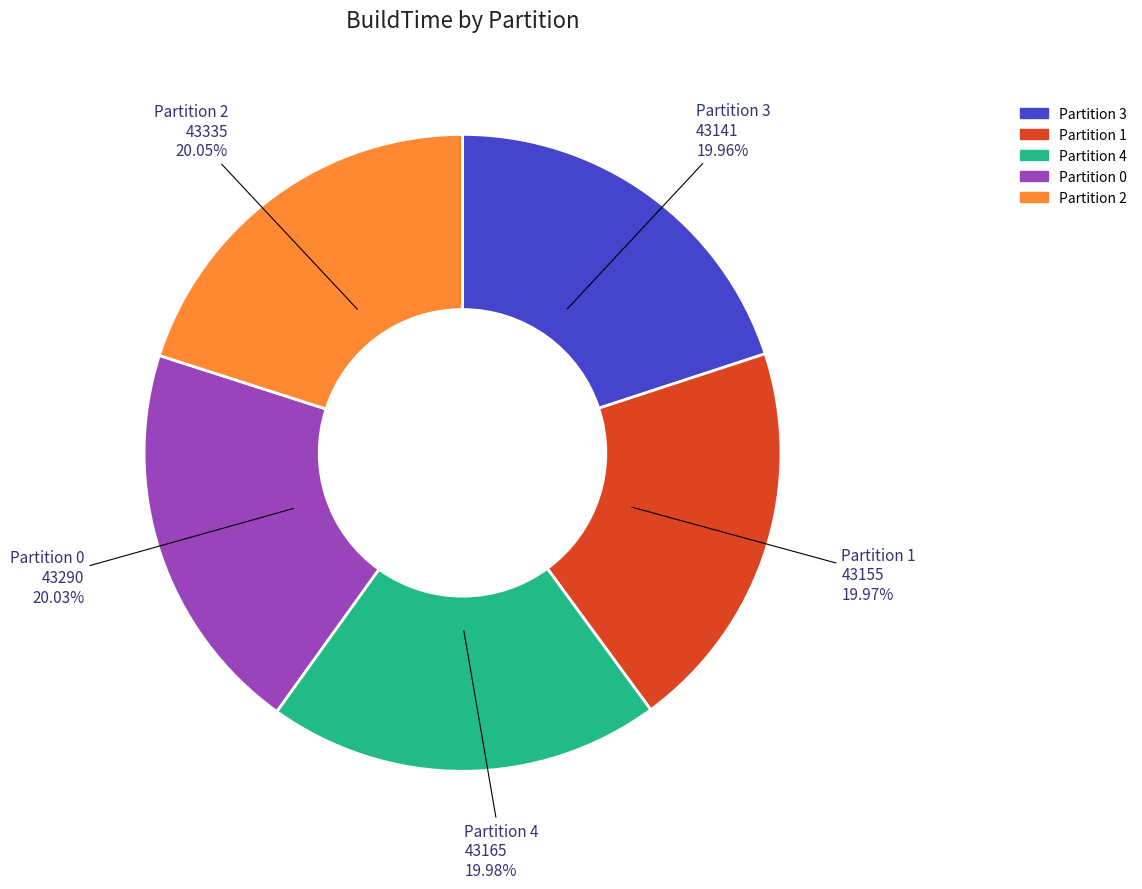

Is there any slice that represents more than half of the pie?

No